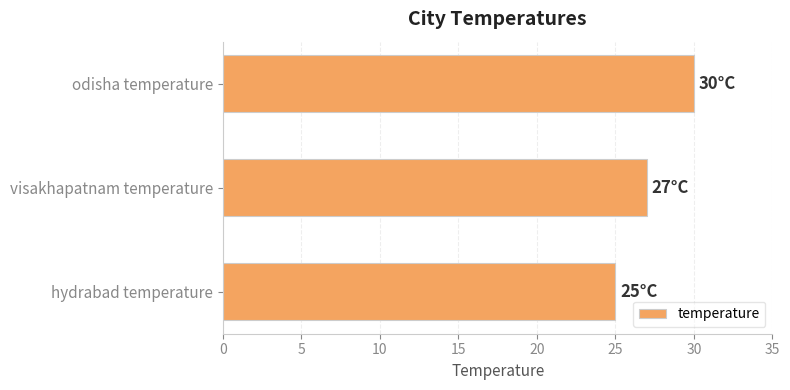

Reading top to bottom, what are all the values shown in this chart?

30	27	25